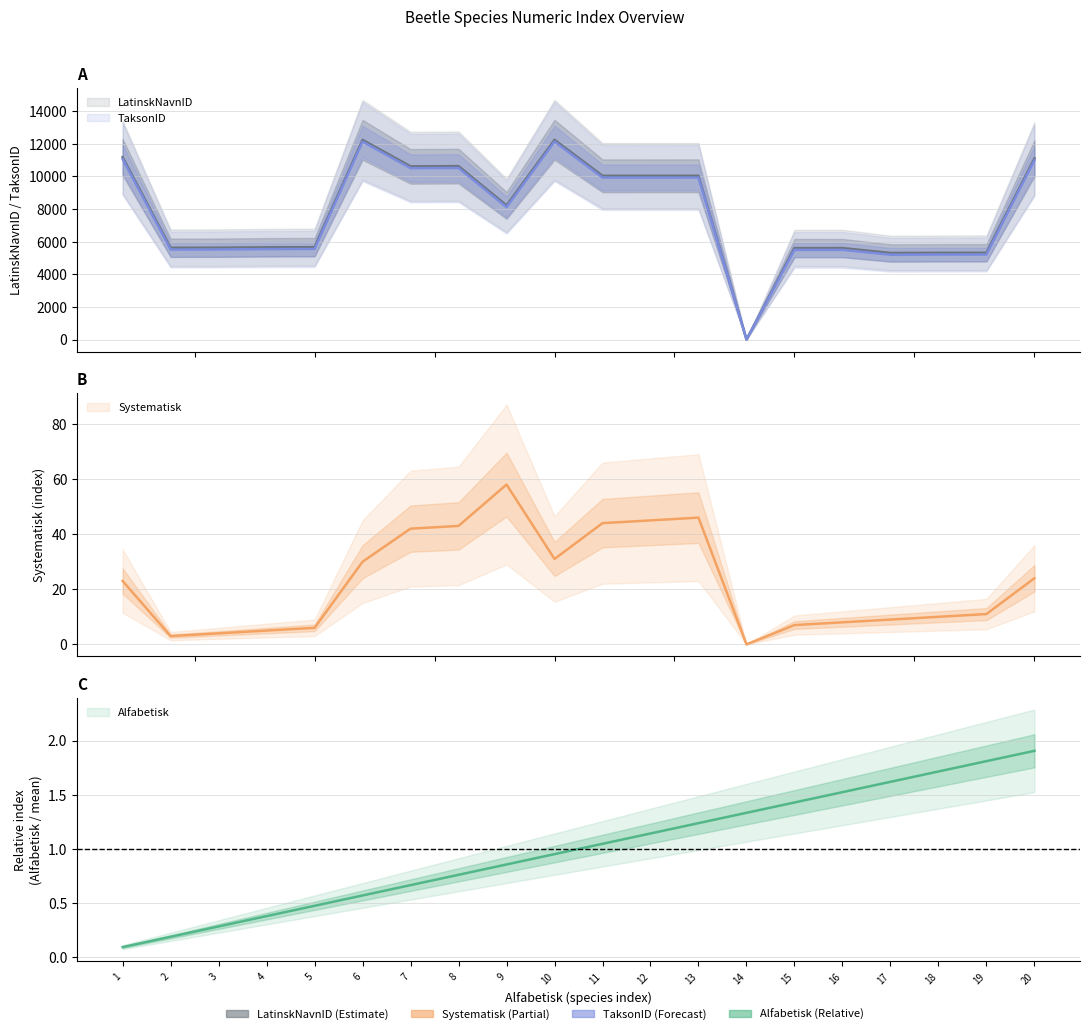

How many lines are shown in the chart?

4